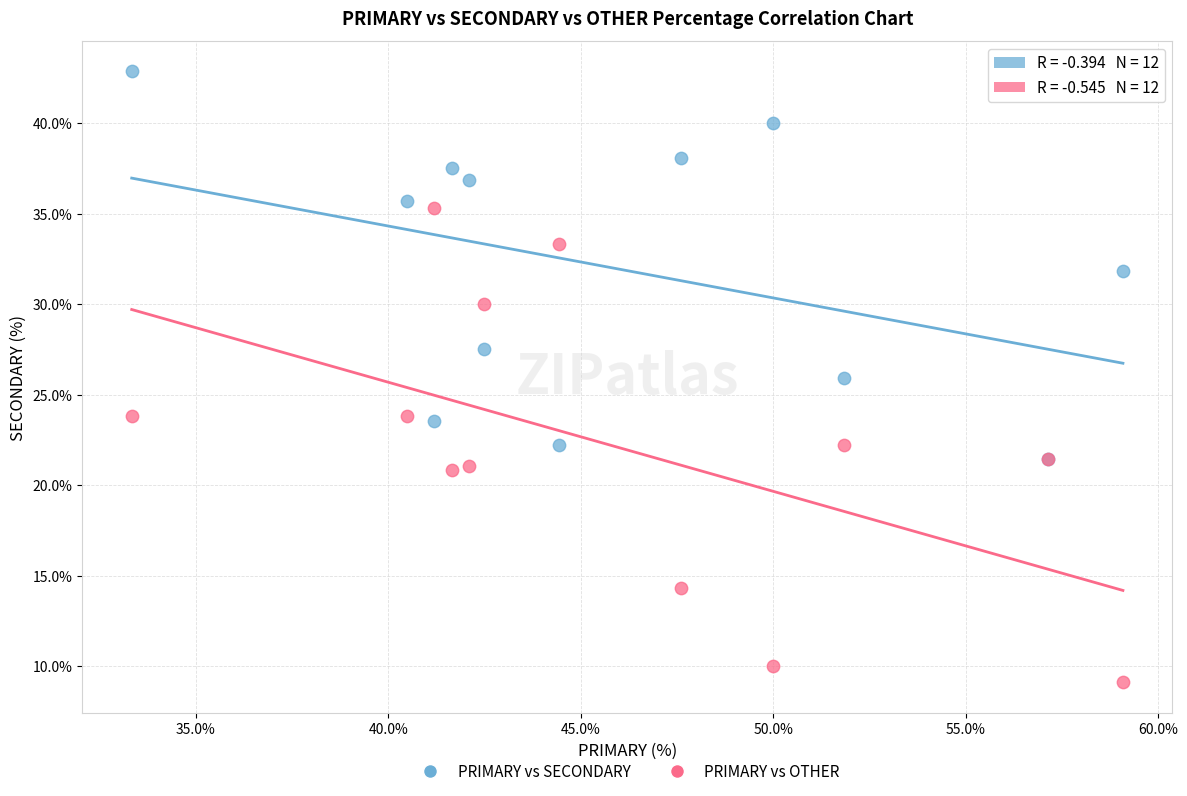

Which series contains the highest Y value?

PRIMARY vs SECONDARY